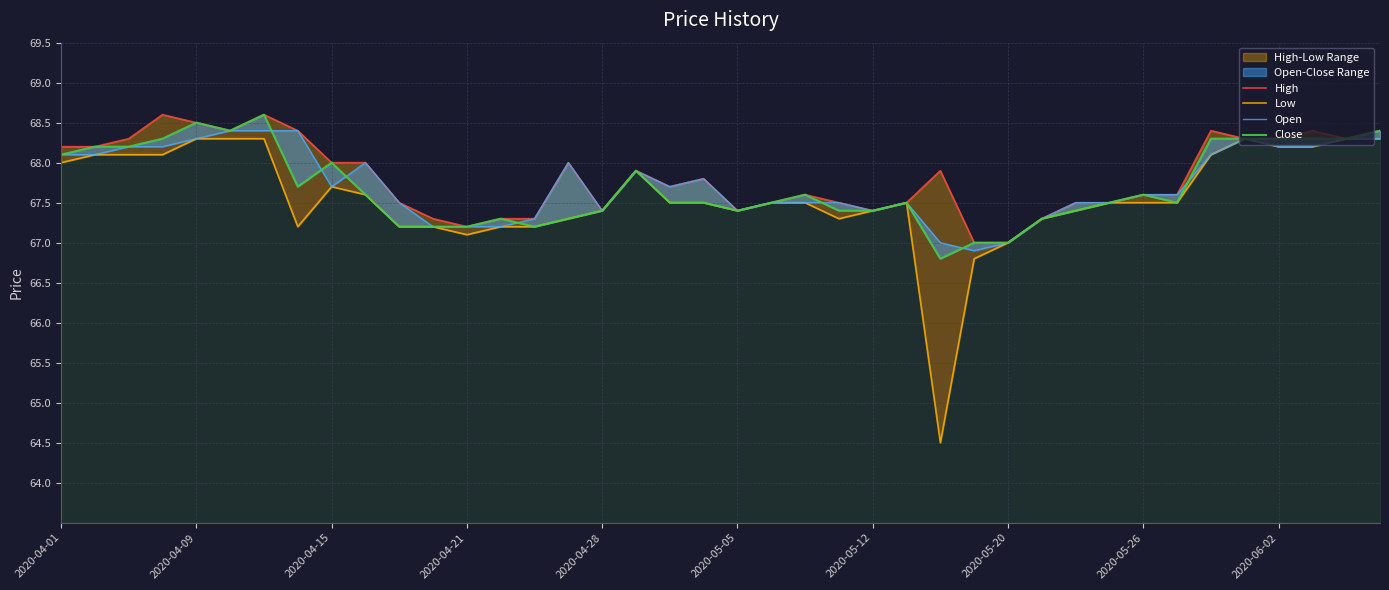

True or false: High and Low intersect in this chart.

False